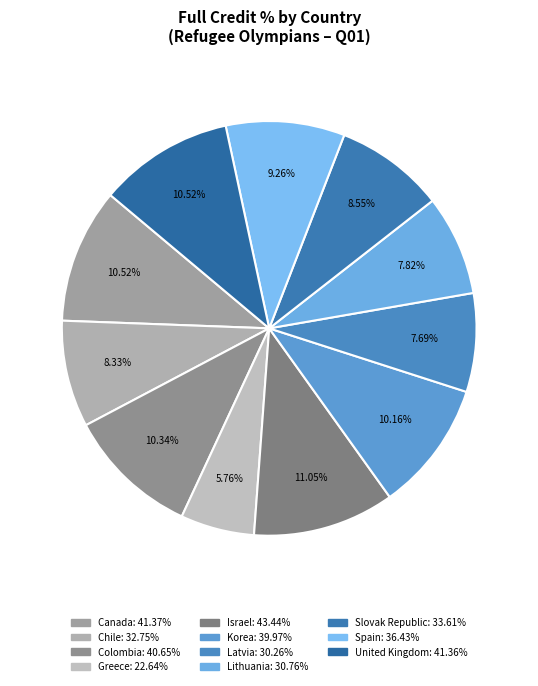

Is there a majority slice in this chart?

No